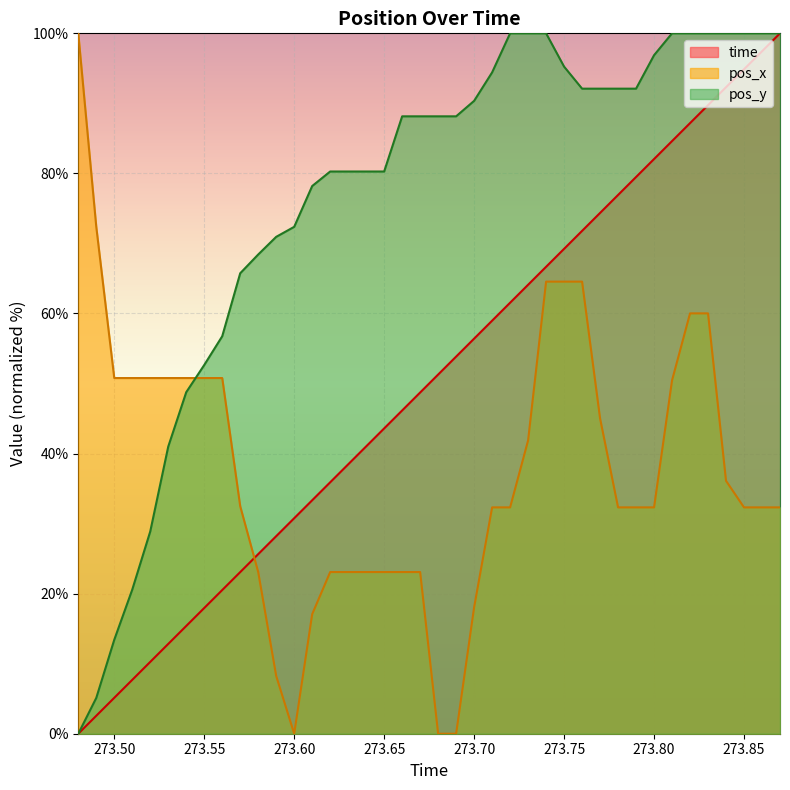

Reading right to left, transcribe all the data shown in this chart.

time: 273.87=100.0	273.86=97.4	273.85=94.9	273.84=92.3	273.83=89.7	273.82=87.2	273.81=84.6	273.8=82.1	273.79=79.5	273.78=76.9	273.77=74.4	273.76=71.8	273.75=69.2	273.74=66.7	273.73=64.1	273.72=61.5	273.71=59.0	273.7=56.4	273.69=53.8	273.68=51.3	273.67=48.7	273.66=46.2	273.65=43.6	273.64=41.0	273.63=38.5	273.62=35.9	273.61=33.3	273.6=30.8	273.59=28.2	273.58=25.6	273.57=23.1	273.56=20.5	273.55=17.9	273.54=15.4	273.53=12.8	273.52=10.3	273.51=7.7	273.5=5.1	273.49=2.6	273.48=0.0
pos_x: 273.87=32.3	273.86=32.3	273.85=32.3	273.84=36.1	273.83=60.0	273.82=60.0	273.81=50.5	273.8=32.3	273.79=32.3	273.78=32.3	273.77=45.0	273.76=64.6	273.75=64.6	273.74=64.6	273.73=41.9	273.72=32.3	273.71=32.3	273.7=18.1	273.69=0.0	273.68=0.0	273.67=23.1	273.66=23.1	273.65=23.1	273.64=23.1	273.63=23.1	273.62=23.1	273.61=17.1	273.6=0.0	273.59=8.2	273.58=23.1	273.57=32.5	273.56=50.8	273.55=50.8	273.54=50.8	273.53=50.8	273.52=50.8	273.51=50.8	273.5=50.8	273.49=72.4	273.48=100.0
pos_y: 273.87=100.0	273.86=100.0	273.85=100.0	273.84=100.0	273.83=100.0	273.82=100.0	273.81=100.0	273.8=96.9	273.79=92.1	273.78=92.1	273.77=92.1	273.76=92.1	273.75=95.2	273.74=100.0	273.73=100.0	273.72=100.0	273.71=94.4	273.7=90.4	273.69=88.1	273.68=88.1	273.67=88.1	273.66=88.1	273.65=80.3	273.64=80.3	273.63=80.3	273.62=80.3	273.61=78.2	273.6=72.4	273.59=70.9	273.58=68.4	273.57=65.7	273.56=56.8	273.55=52.6	273.54=48.8	273.53=41.0	273.52=28.9	273.51=20.6	273.5=13.4	273.49=5.1	273.48=0.0